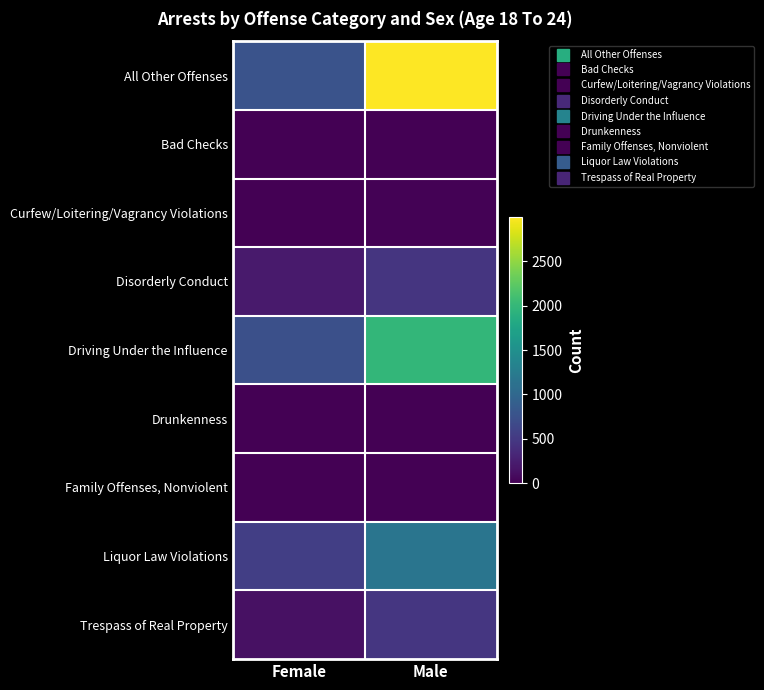

Reading left to right, what are all the values shown in this chart?

All Other Offenses: Female=762	Male=2997
Bad Checks: Female=0	Male=1
Curfew/Loitering/Vagrancy Violations: Female=3	Male=15
Disorderly Conduct: Female=222	Male=463
Driving Under the Influence: Female=726	Male=1982
Drunkenness: Female=1	Male=1
Family Offenses, Nonviolent: Female=5	Male=8
Liquor Law Violations: Female=555	Male=1163
Trespass of Real Property: Female=139	Male=479